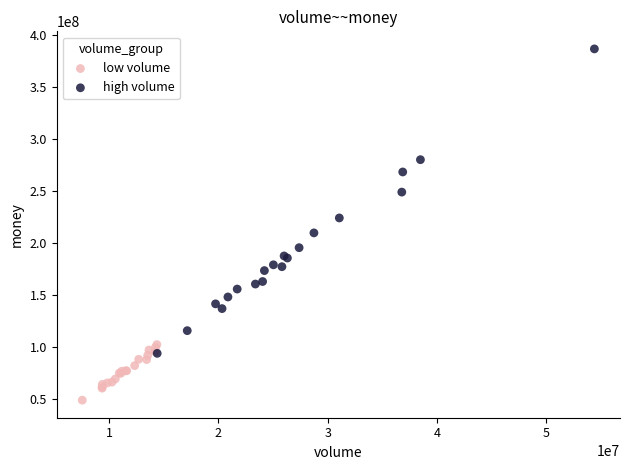

Which series reaches the maximum Y coordinate?

high volume